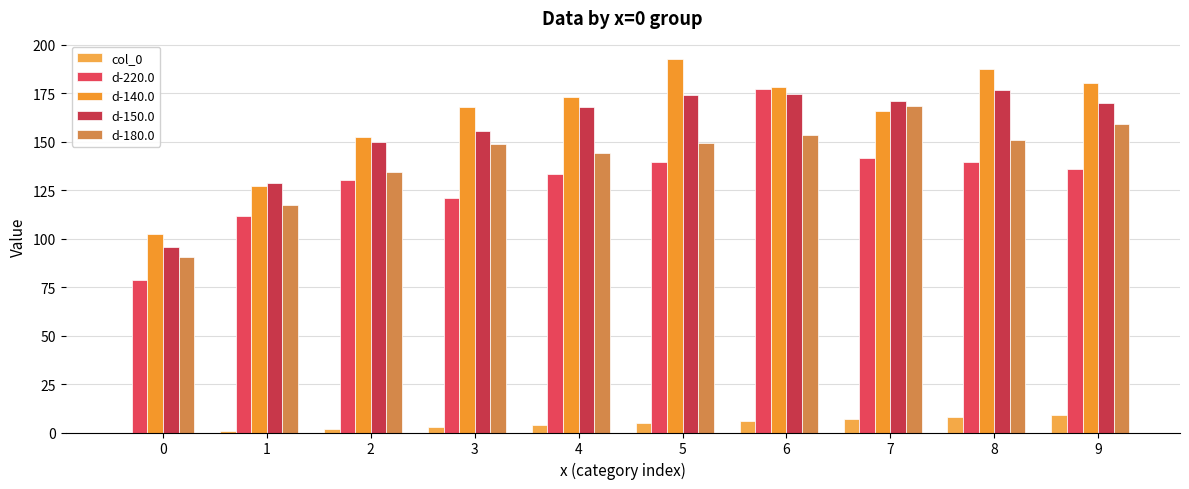

Does the chart contain stacked bars?

No